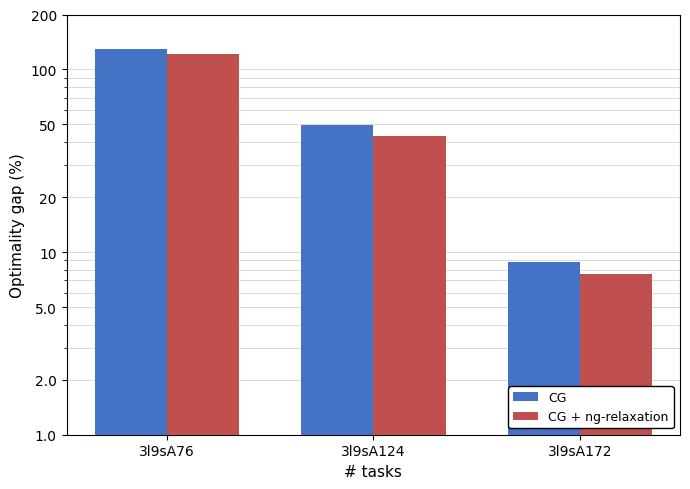

What are all the series names shown in the legend?

CG, CG + ng-relaxation